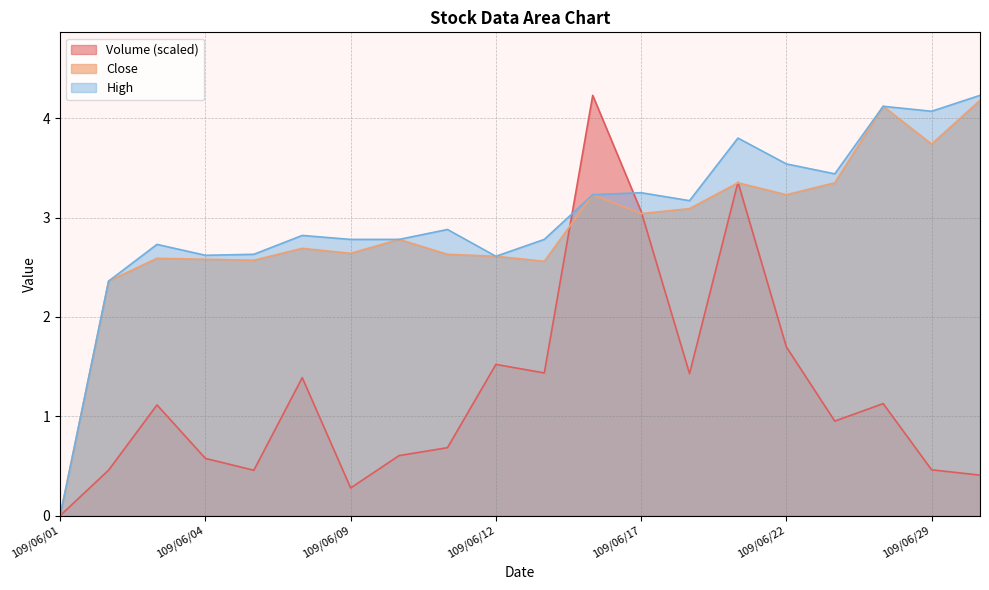

At which label does Volume first exceed 1?

109/06/03